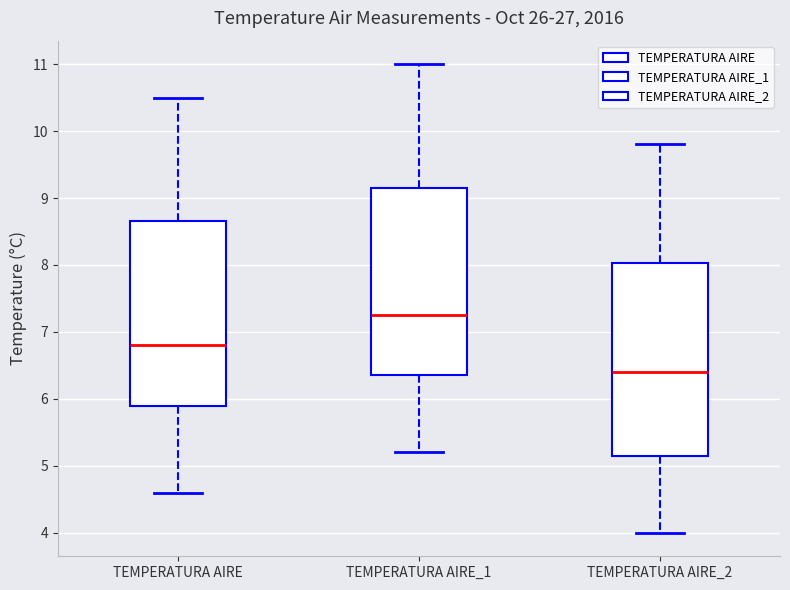

Which box has the lowest median line?

TEMPERATURA AIRE_2